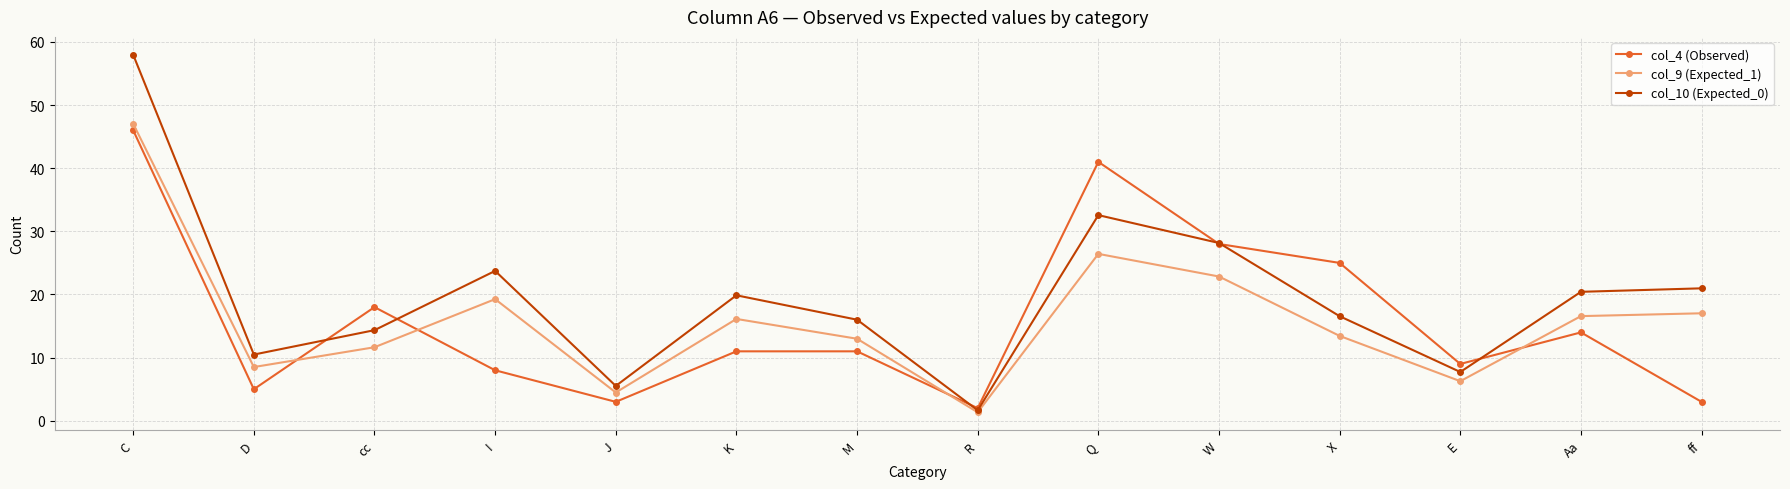

Which series has the largest range (max minus min)?

col_10 (Expected_0)